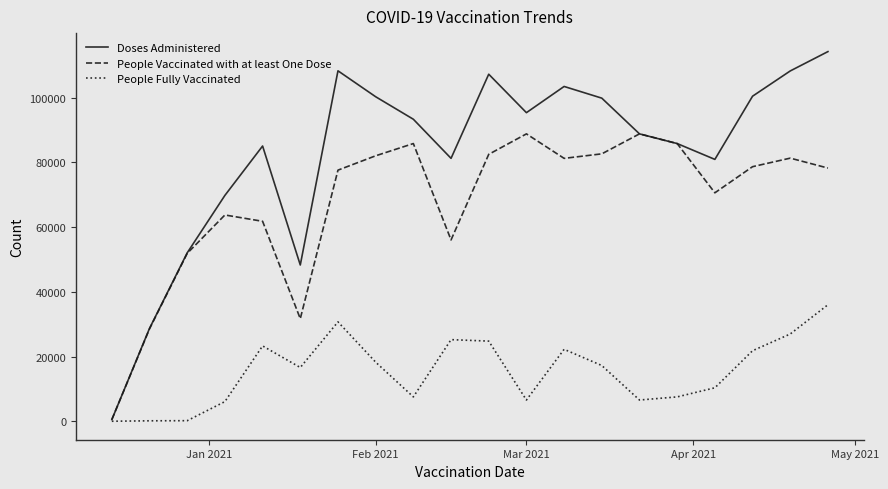

What is the greatest value displayed?

114186